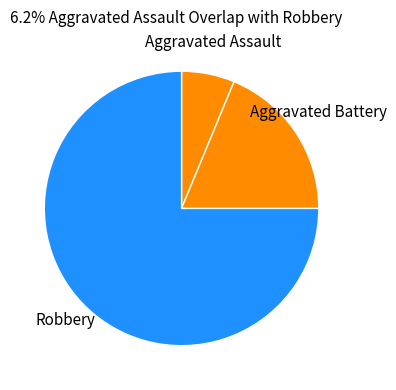

How many slices are in this pie chart?

3